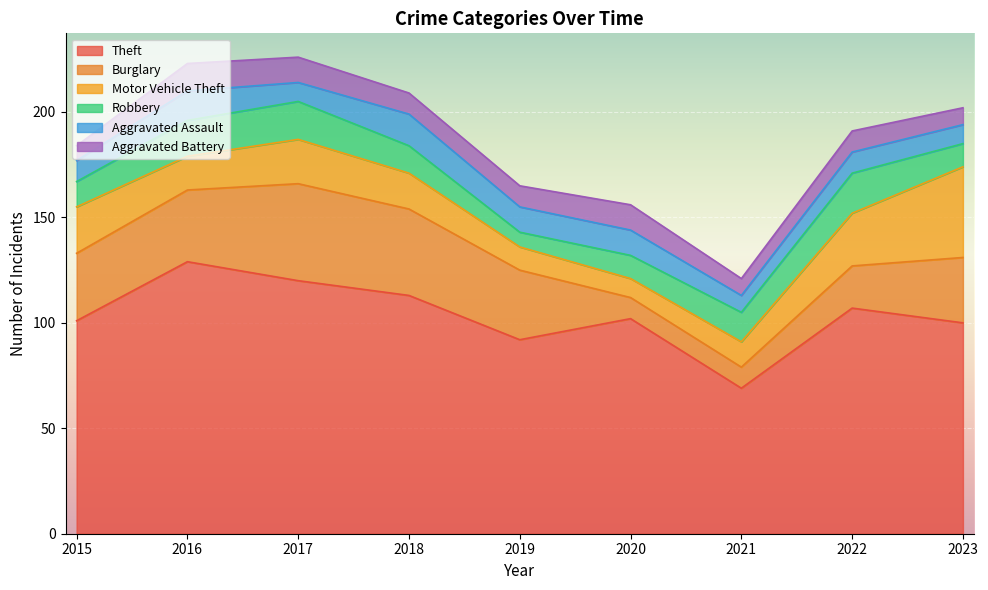

In Robbery, how many points are lower than both neighbors (excluding endpoints)?

1